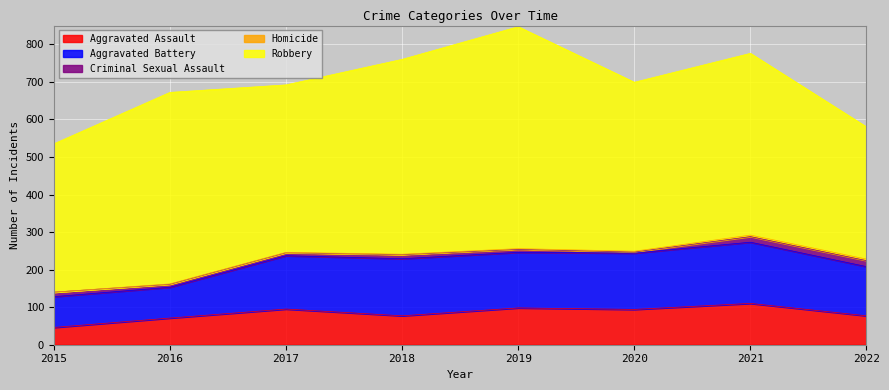

How many data points in Criminal Sexual Assault are above 11?

3